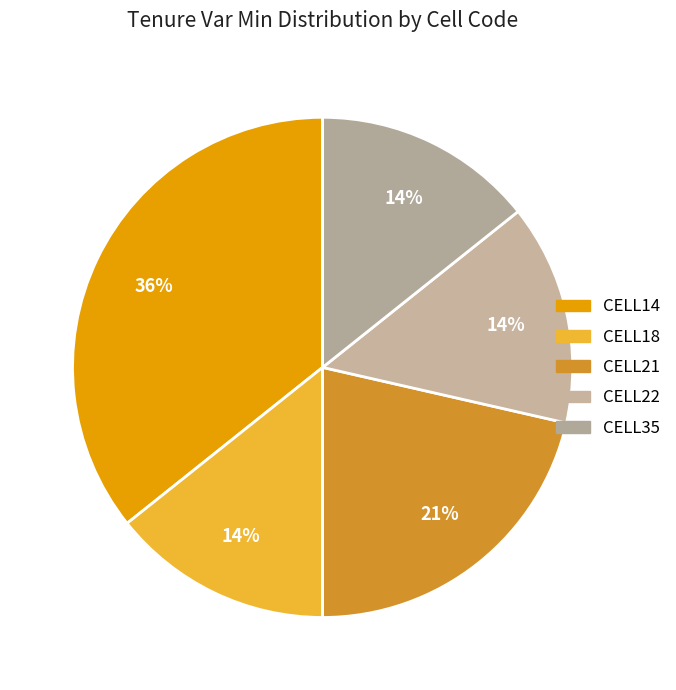

Rank the categories by value from highest to lowest.

CELL14, CELL21, CELL18, CELL22, CELL35